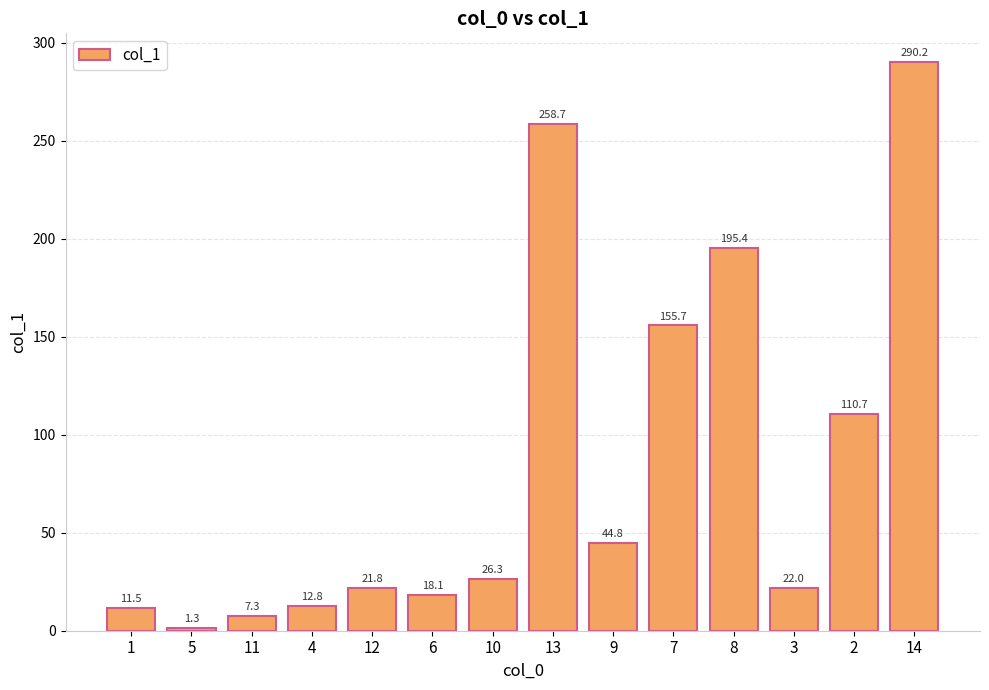

How many data points are less than 26?

7